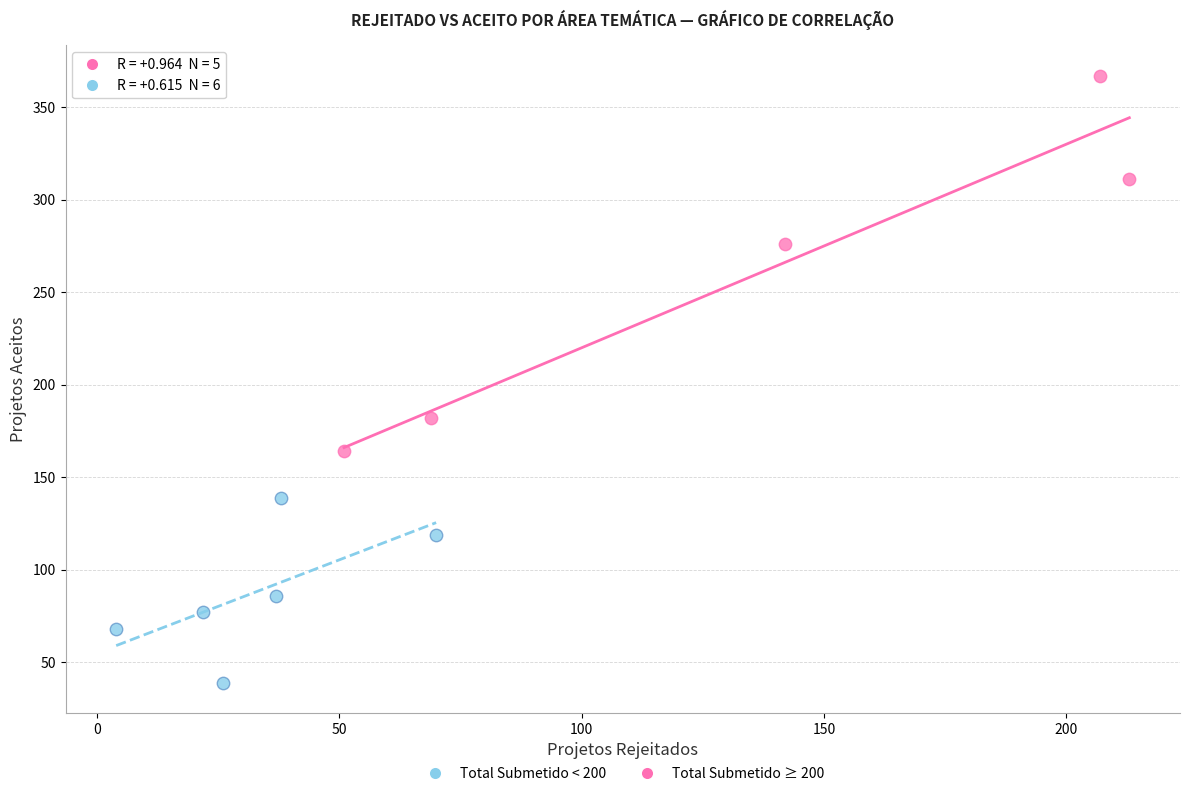

Which series reaches the maximum Y coordinate?

Total Submetido ≥ 200